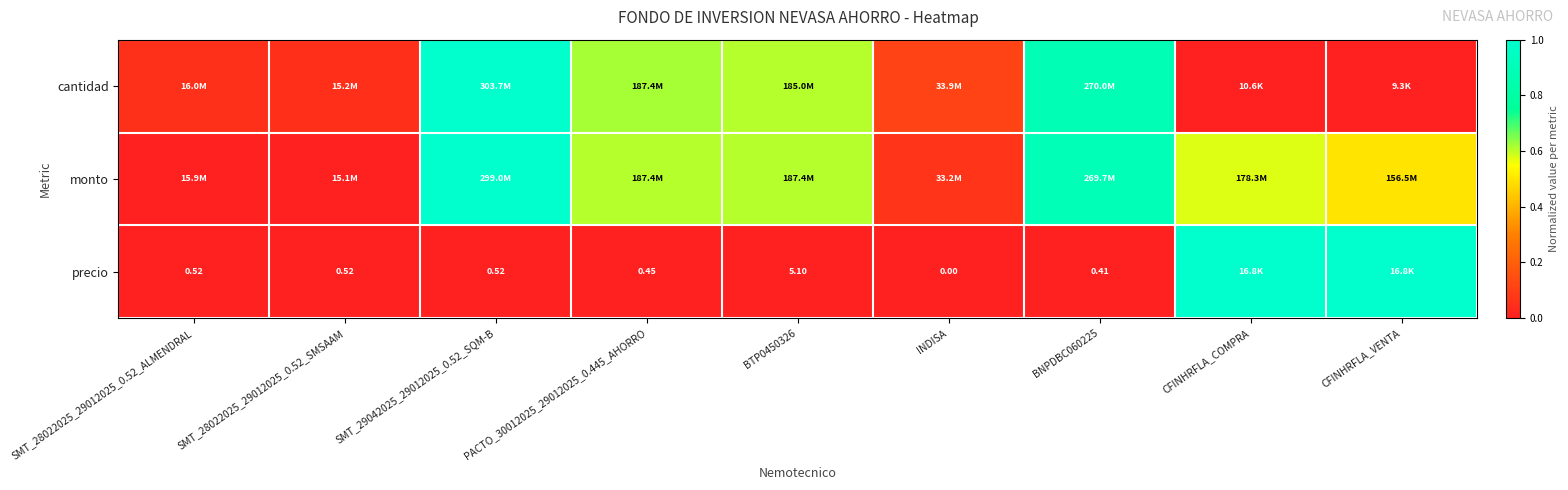

What is the difference between the second highest and minimum values in the monto series?

0.9